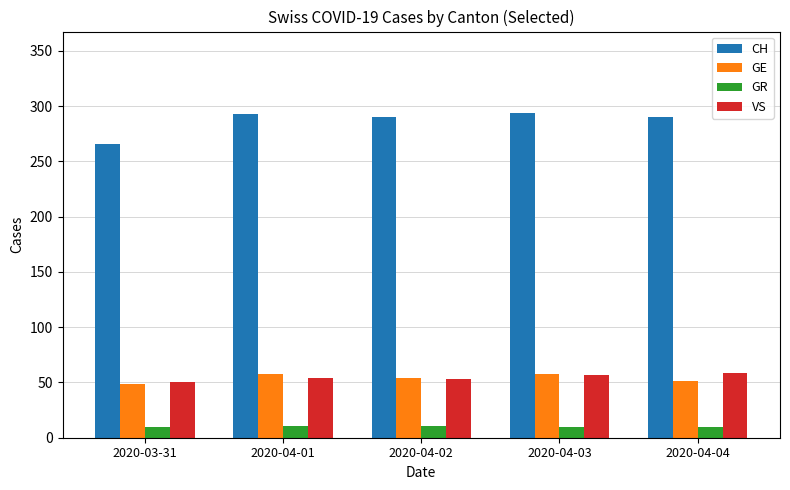

The GE series shows 82 at 2020-04-01. True or false?

False